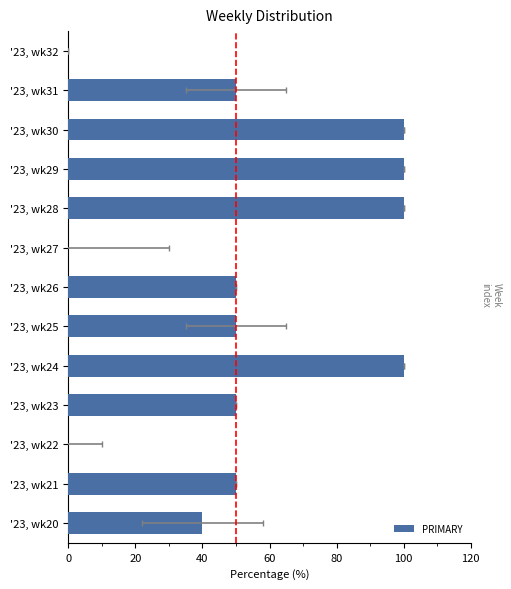

Is it true that the value at '23, wk28 is 41?

False